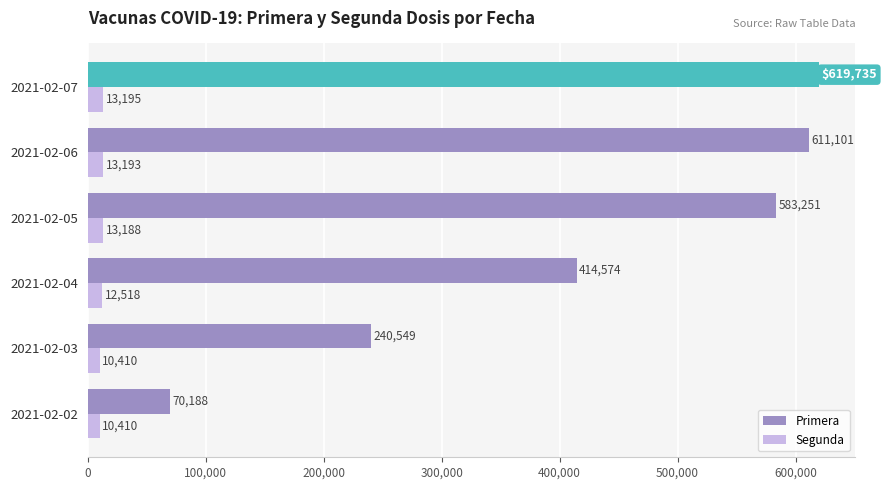

Is it true that Primera equals 32124 at 2021-02-02?

False